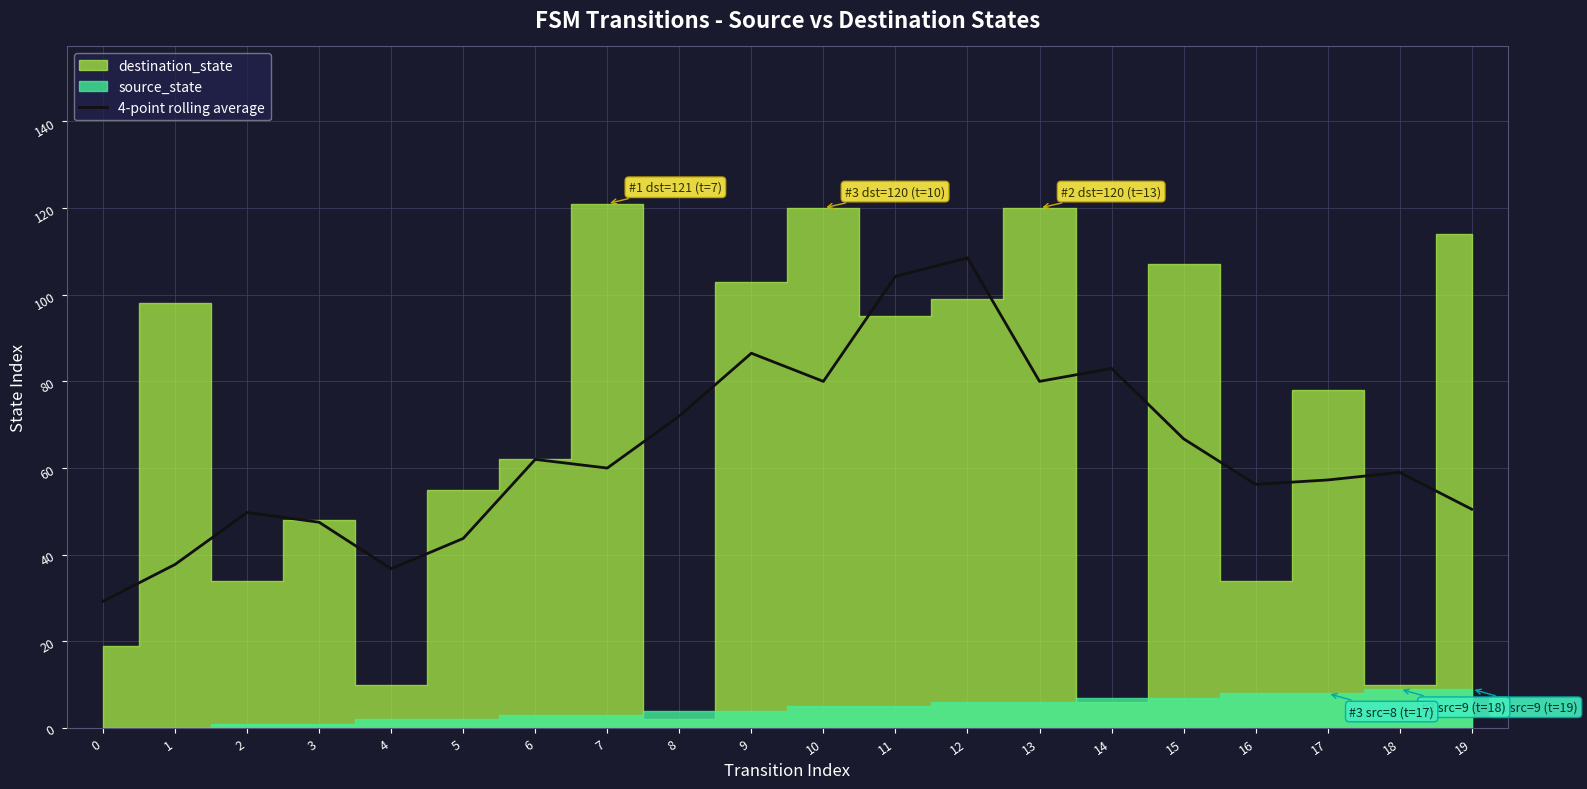

True or false: there are more than 1 points higher than both neighbors.

True